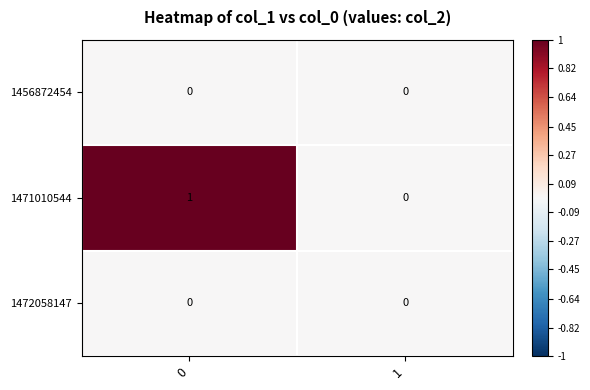

Reading right to left, extract all data points from this chart.

1456872454: 0	0
1471010544: 0	1
1472058147: 0	0